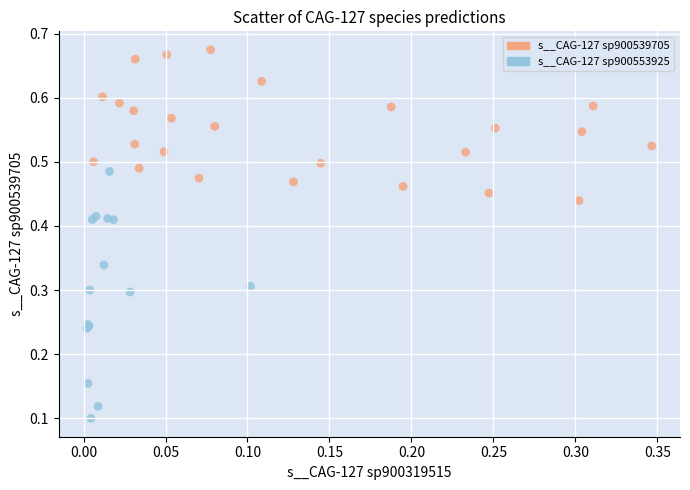

Which series contains the highest Y value?

s__CAG-127 sp900539705